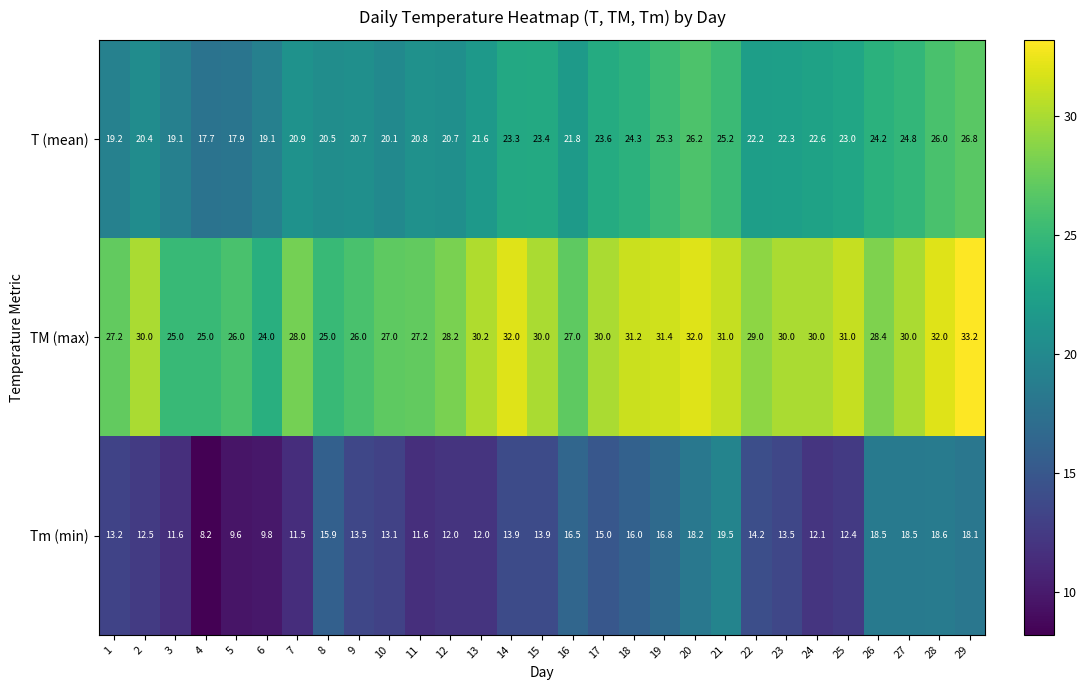

The value of T (mean) at 2 is 20.4. True or false?

True